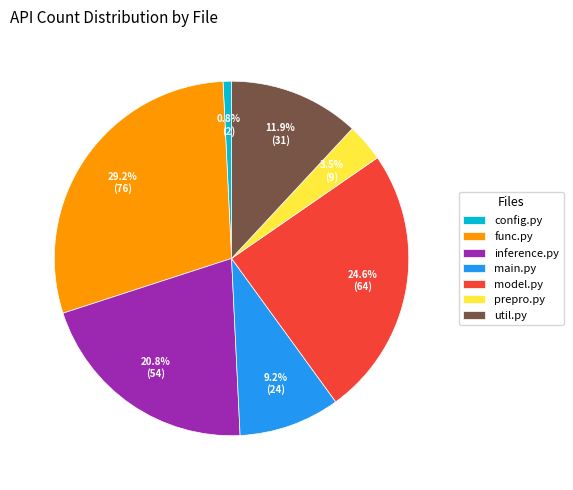

Does func.py represent more than half of the total?

No